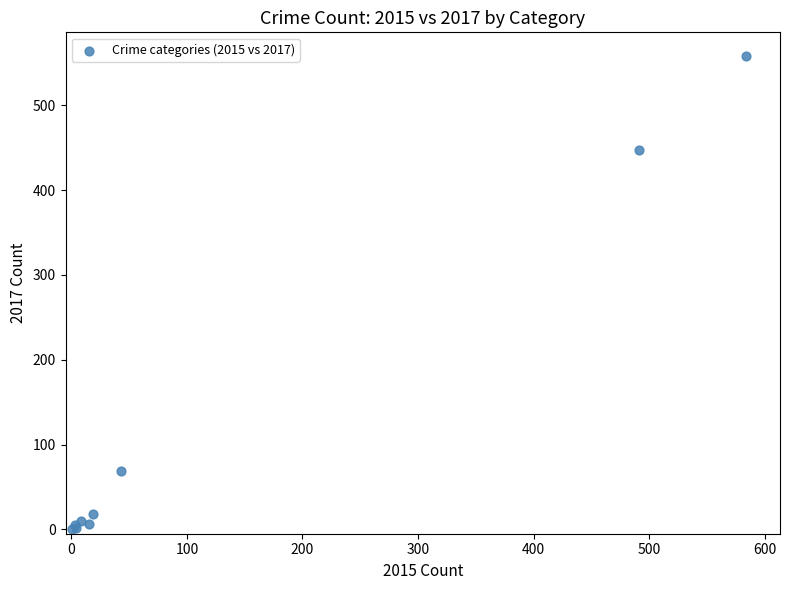

What Y value in the scatter plot is closest to 279?

447